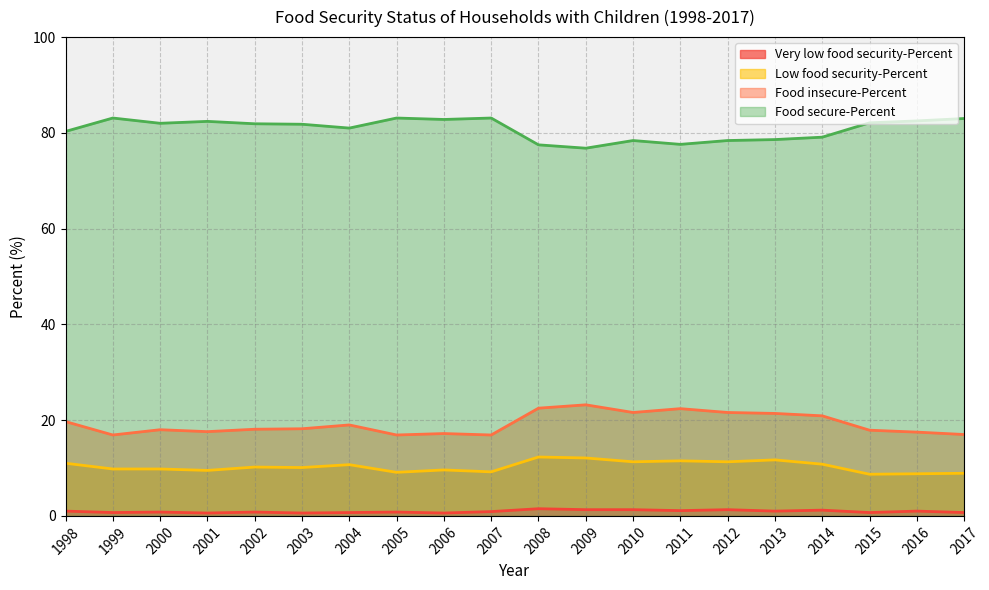

What is the minimum value shown in the chart?

0.6